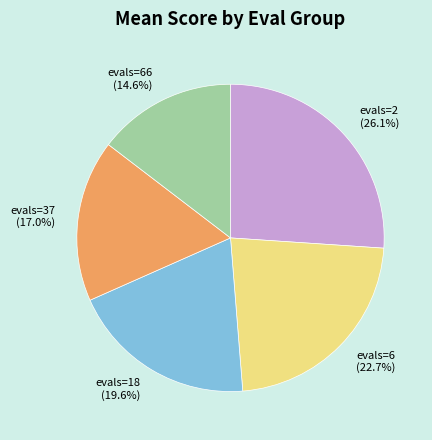

Combined, what portion of the pie is evals=18 (19.6%) and evals=2 (26.1%)?

45.7%